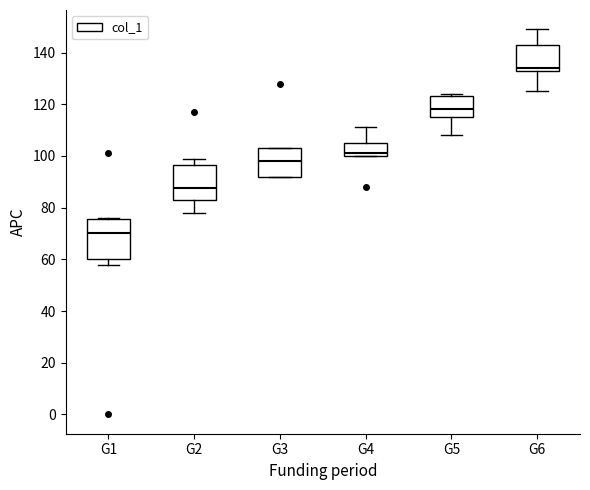

Reading left to right, transcribe this box plot: for each box, give where its median line is, the range the box spans, and where its two whiskers end, as read against the y-axis. The values are not printed on the chart, so give them approximately, as read against the axis.

G1: median 70, box 60 to 76, whiskers 58 to 76
G2: median 88, box 84 to 96, whiskers 78 to 100
G3: median 98, box 92 to 104, whiskers 92 to 104
G4: median 102, box 100 to 106, whiskers 100 to 112
G5: median 118, box 116 to 124, whiskers 108 to 124 (just above the box's upper edge)
G6: median 134 (just above the box's lower edge), box 134 to 144, whiskers 126 to 150